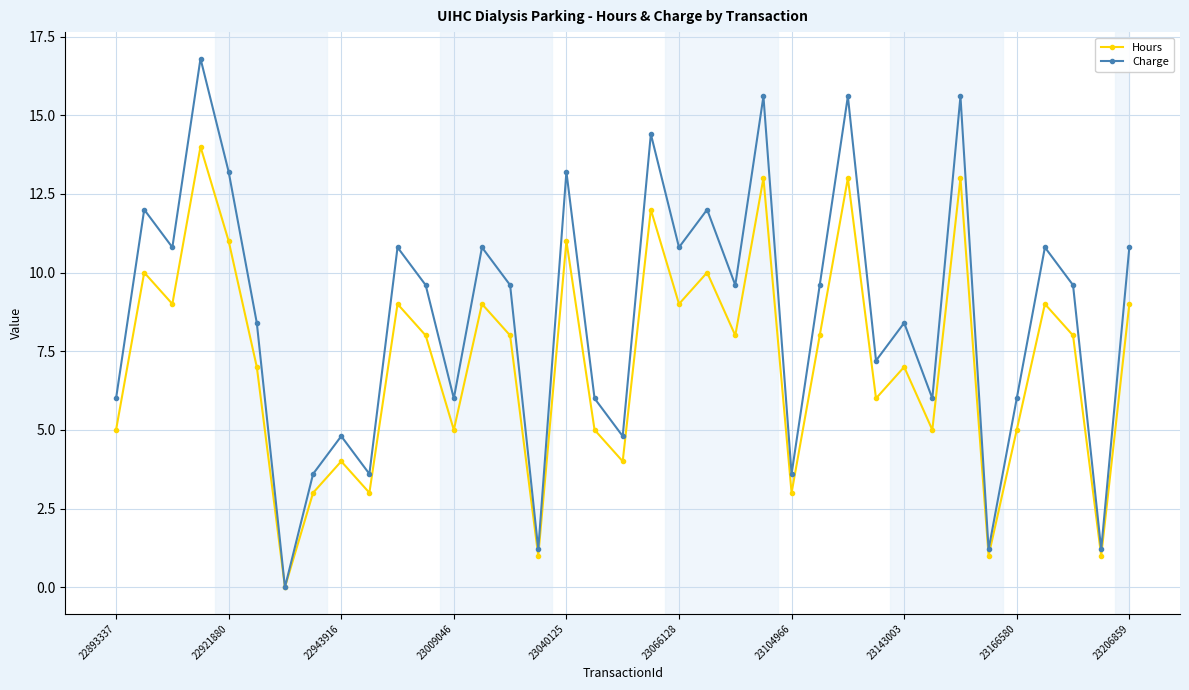

At how many categories does at least one series exceed 4?

30